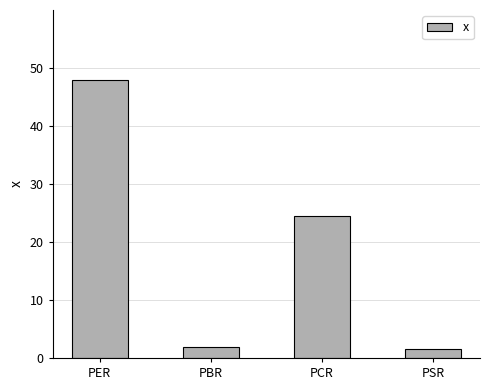

What is the label of the 2nd bar from the left?

PBR